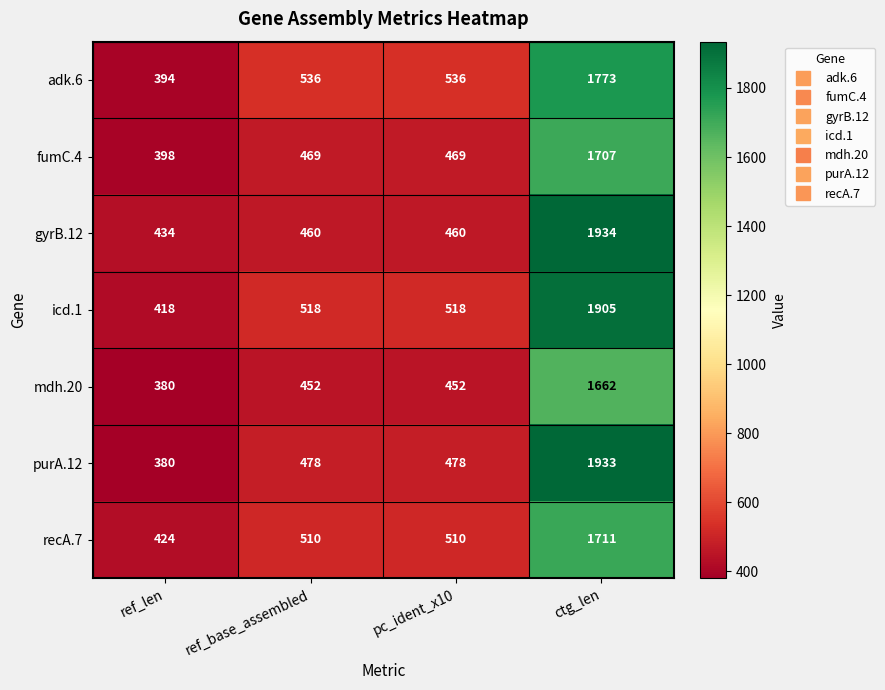

What is the difference between the highest and lowest values at pc_ident_x10?

84